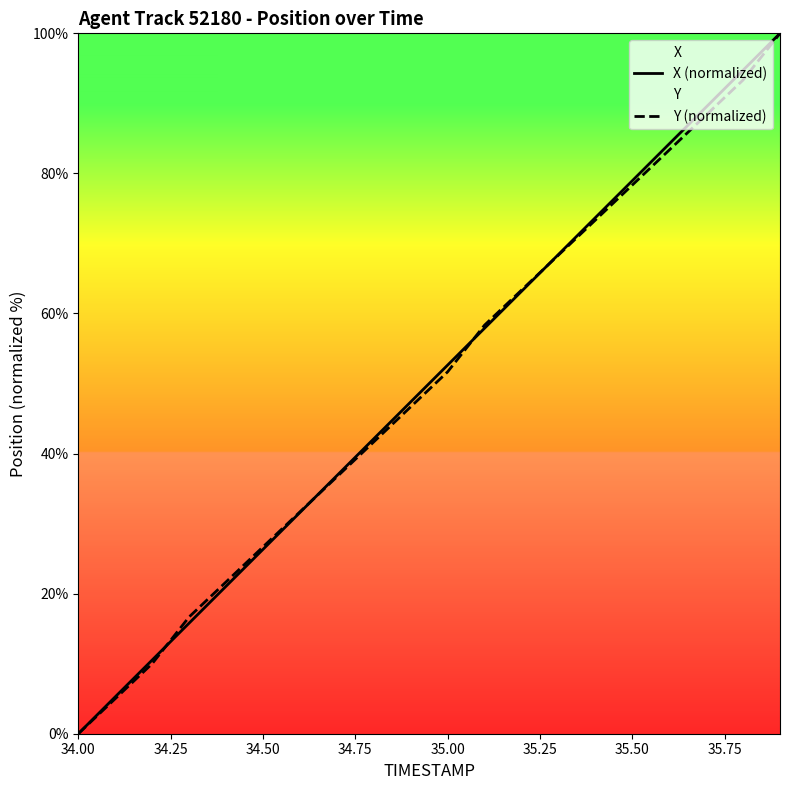

List the series in order of their peak value, highest first.

X (normalized), Y (normalized)